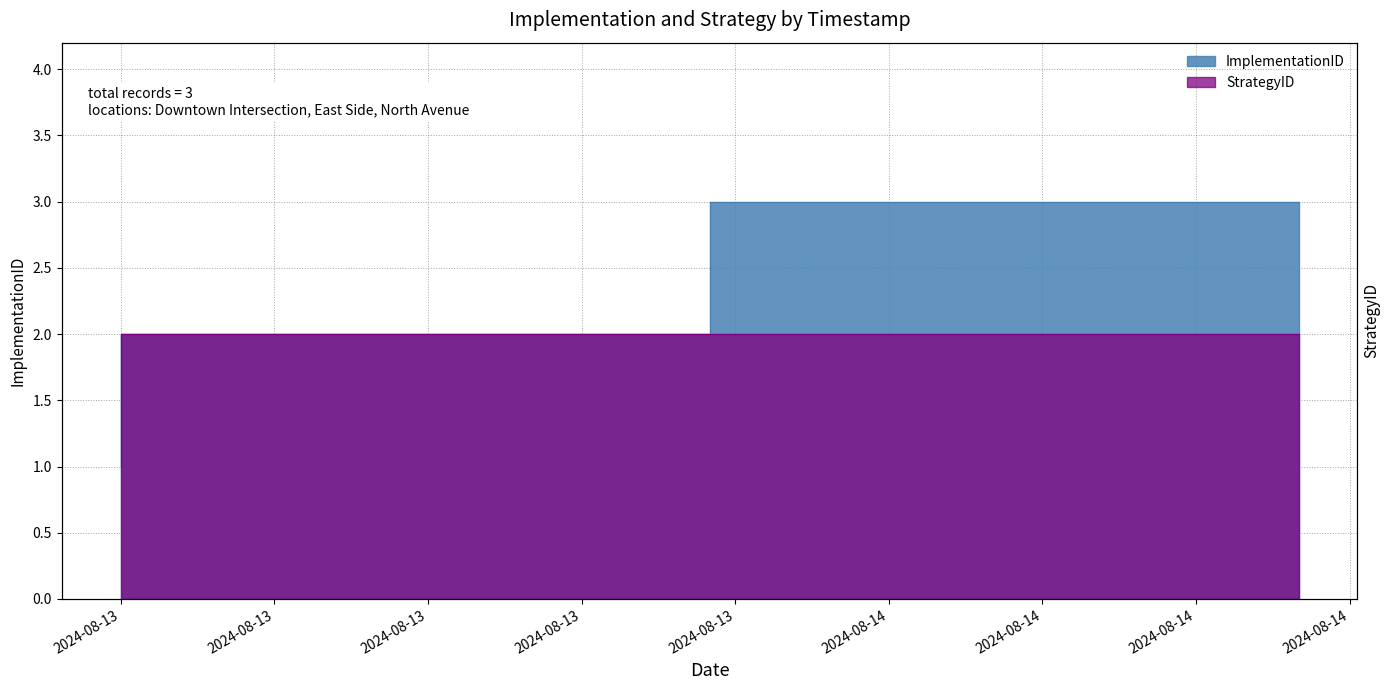

How many ImplementationID values are between 1 and 3?

3